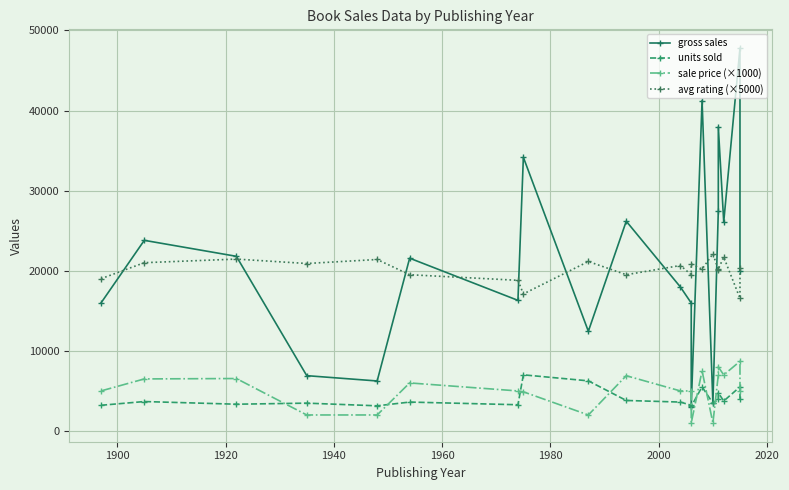

Where is the first local maximum for avg rating (×5000)?

1920